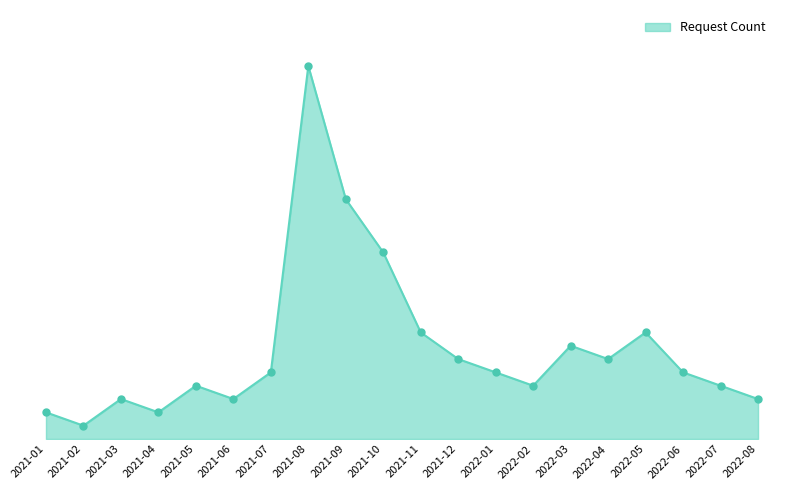

What is the ratio of the value at 2022-02 to the value at 2021-12?

0.7